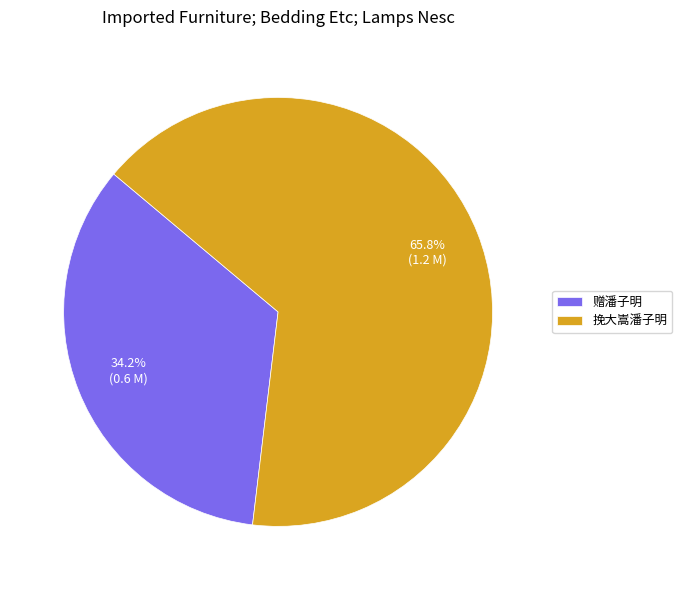

Count the number of slices in the pie.

2